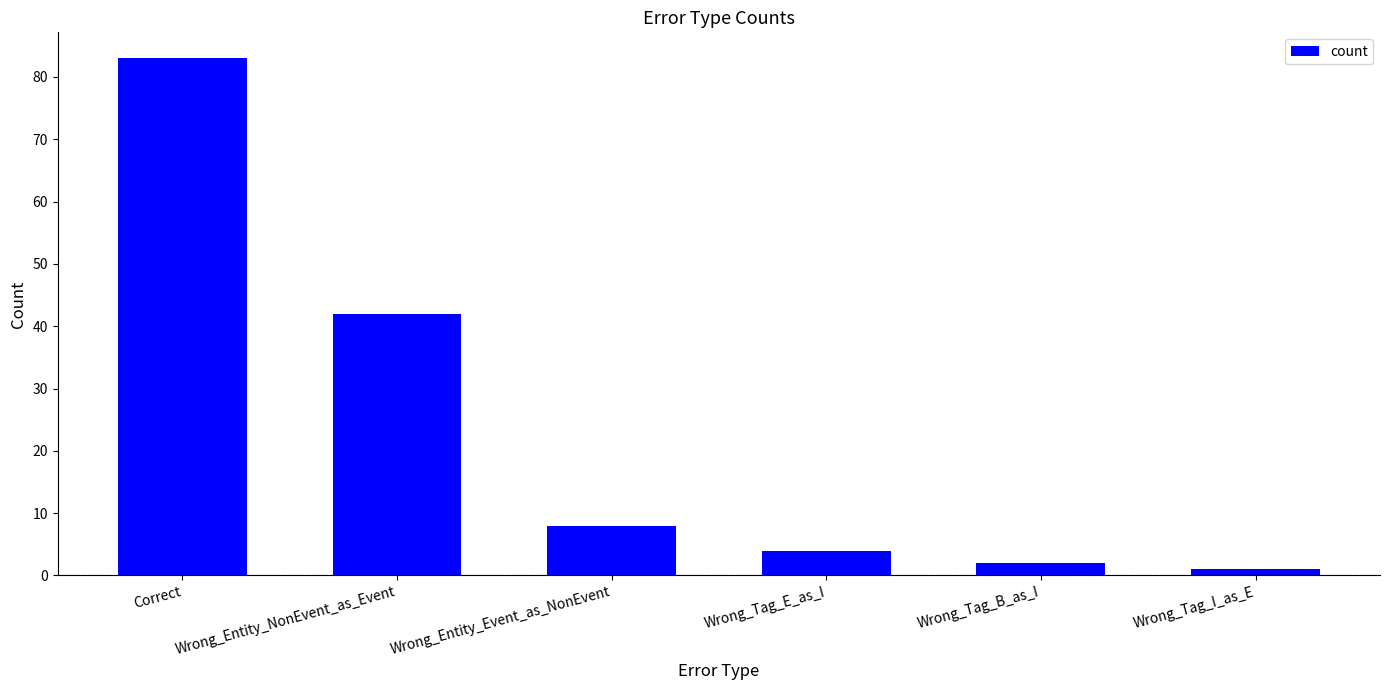

True or false: the data shows 14 at Wrong_Entity_Event_as_NonEvent.

False